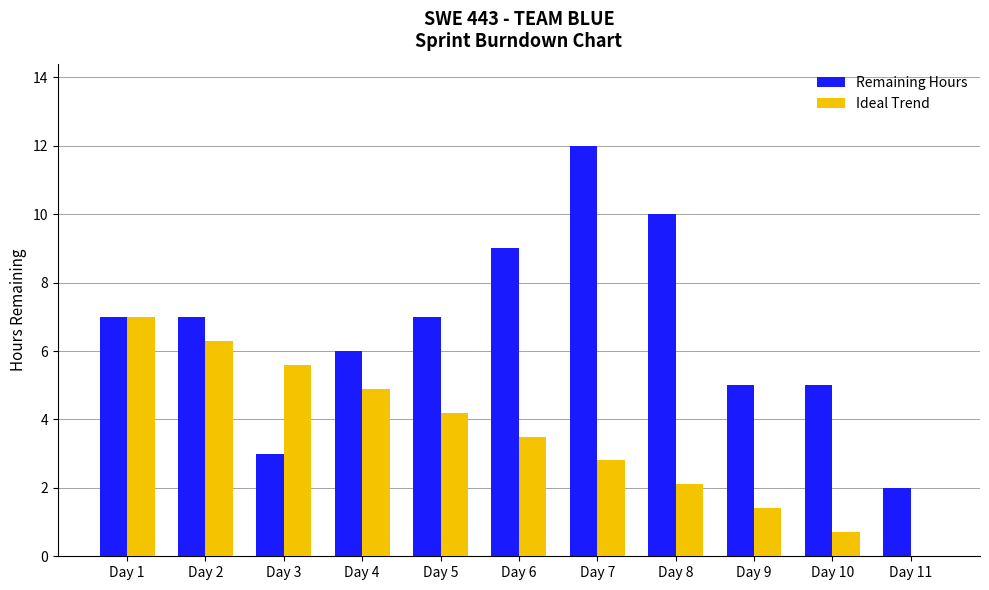

At which category is the sum across all series the highest?

Day 7